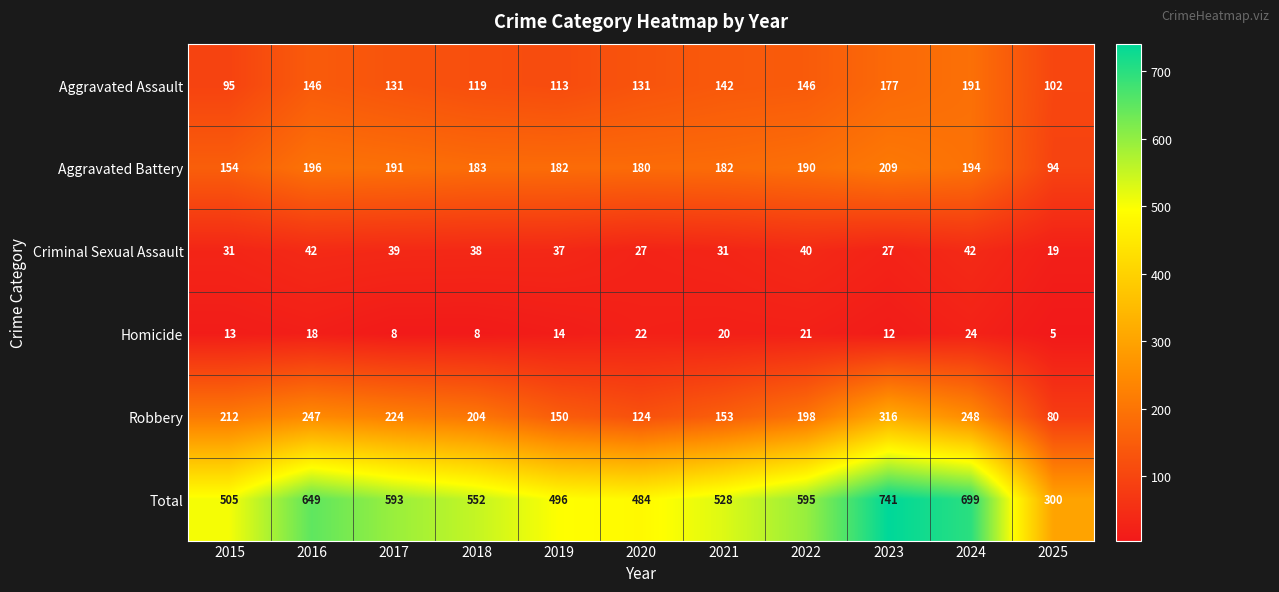

Which series has the largest total across all categories?

Total